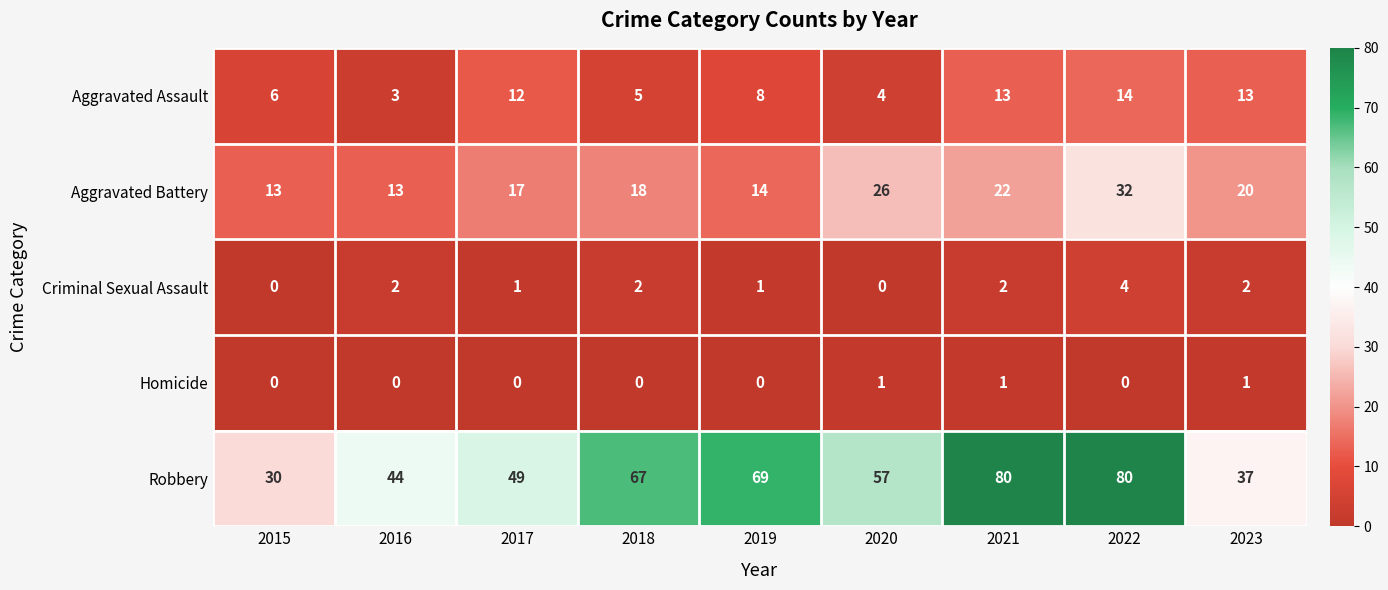

Which series changed the most between 2020 and 2022?

Robbery